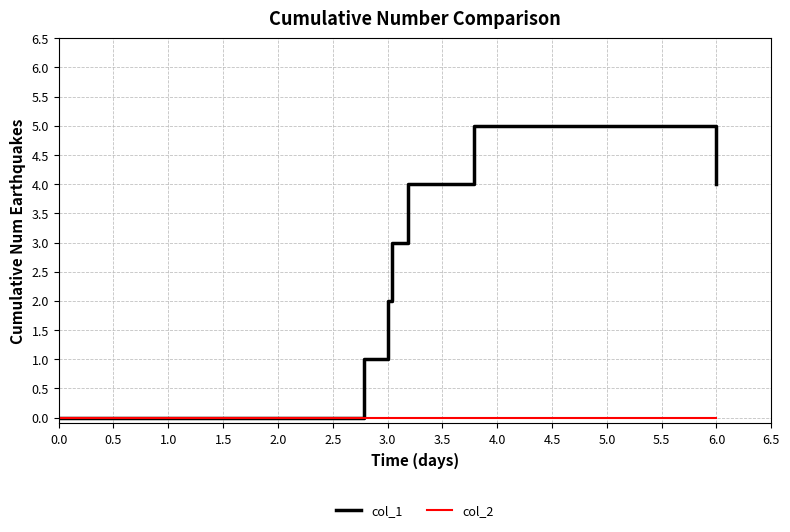

Which series has the largest total across all categories?

col_1